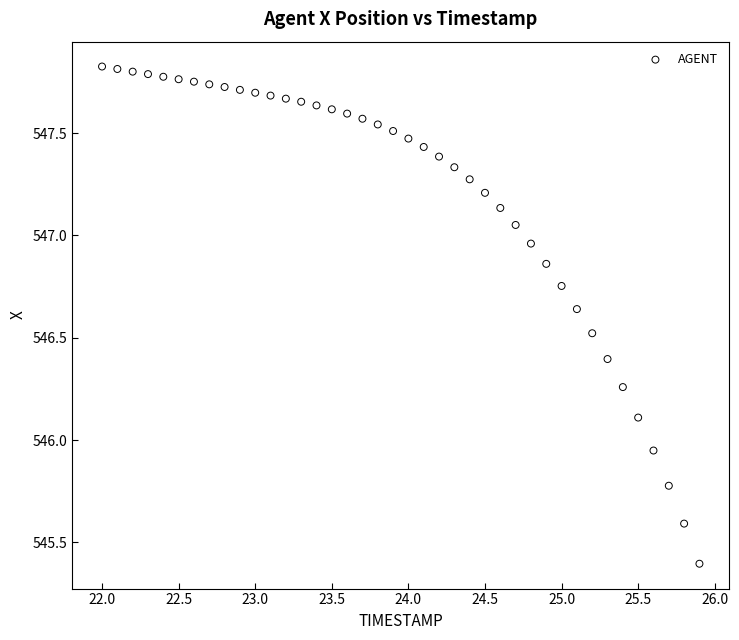

What is the range of Y values (max minus min)?

2.4